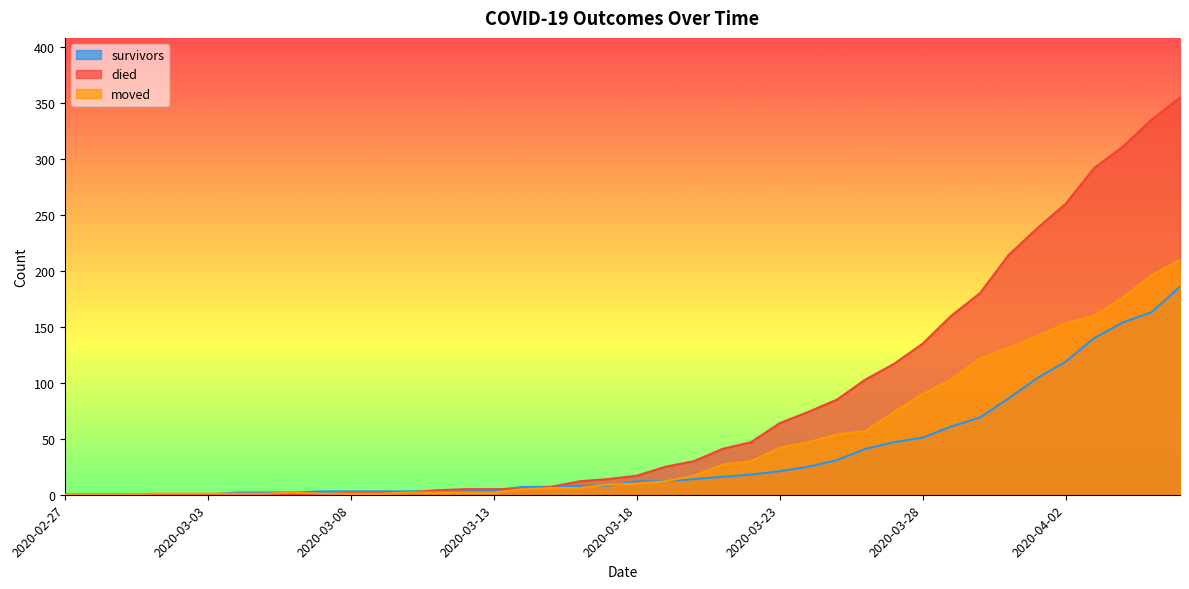

Which series has the largest total across all categories?

died